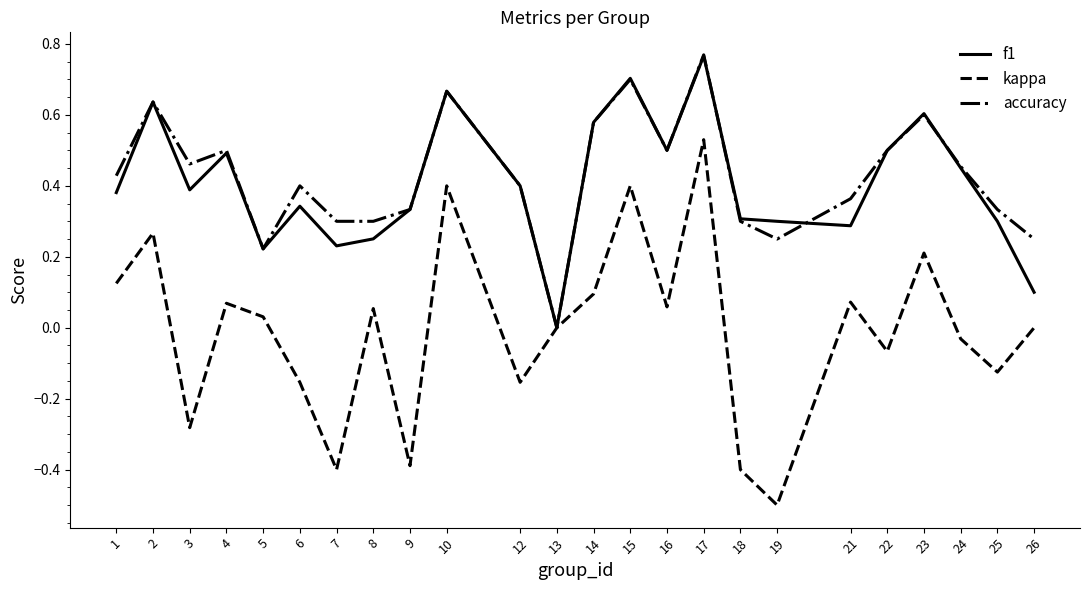

In kappa, how many points are lower than both neighbors (excluding endpoints)?

8